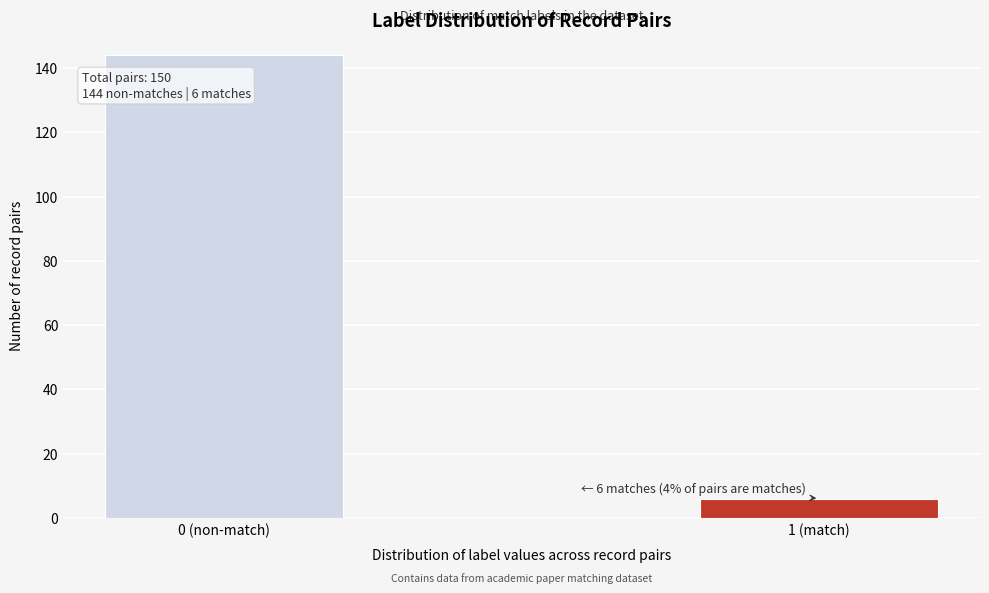

Reading left to right, what are all the values shown in this chart?

0 (non-match)=144	1 (match)=6